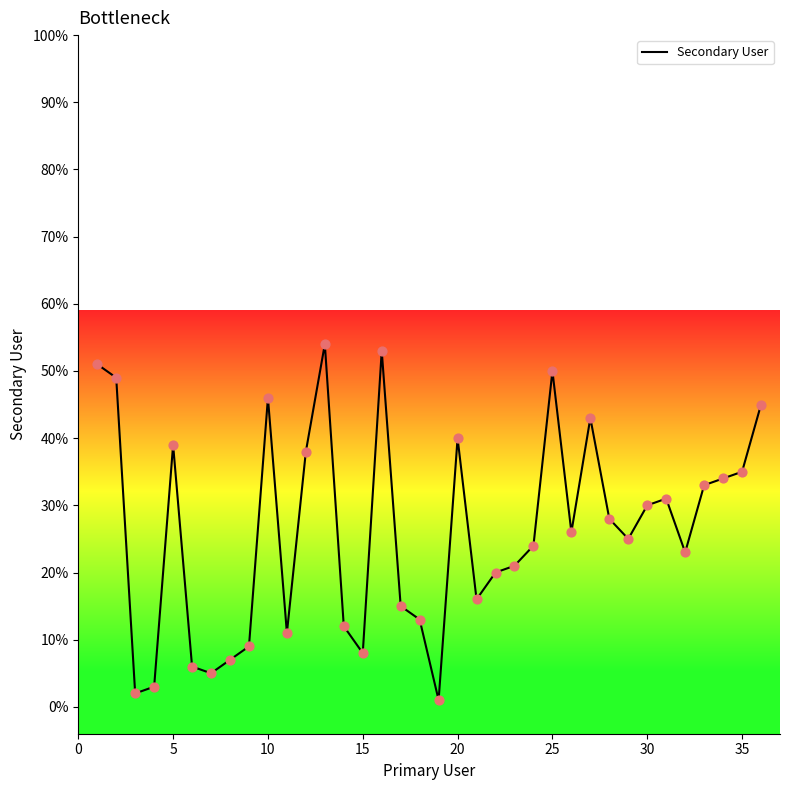

What is the greatest value displayed?

54